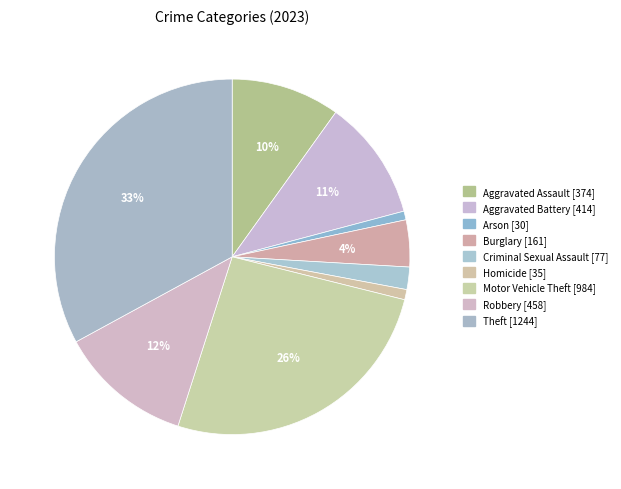

What is the smallest slice in the pie chart?

Arson